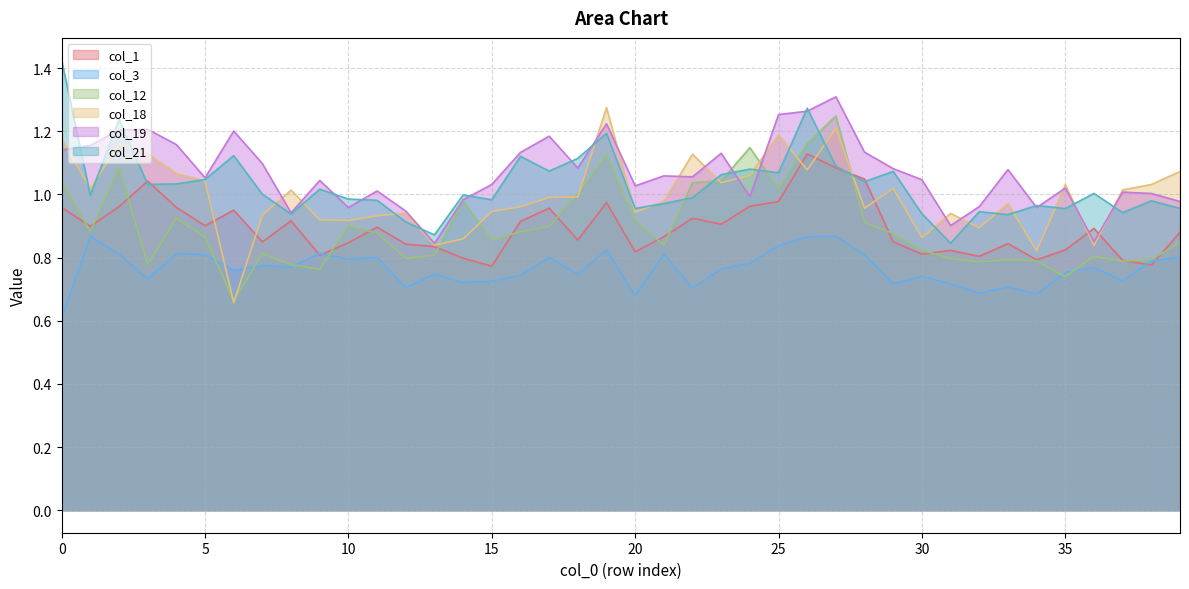

Does the chart have visible grid lines?

Yes